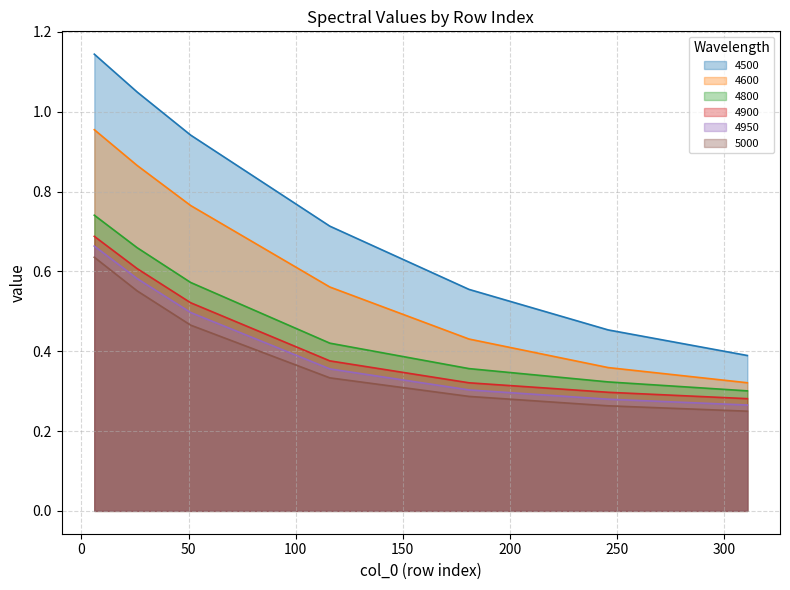

Reading left to right, transcribe all the data shown in this chart.

4500: 6=1.1	26=1.0	51=0.9	116=0.7	181=0.6	246=0.5	311=0.4
4600: 6=1.0	26=0.9	51=0.8	116=0.6	181=0.4	246=0.4	311=0.3
4800: 6=0.7	26=0.7	51=0.6	116=0.4	181=0.4	246=0.3	311=0.3
4900: 6=0.7	26=0.6	51=0.5	116=0.4	181=0.3	246=0.3	311=0.3
4950: 6=0.7	26=0.6	51=0.5	116=0.4	181=0.3	246=0.3	311=0.3
5000: 6=0.6	26=0.6	51=0.5	116=0.3	181=0.3	246=0.3	311=0.2